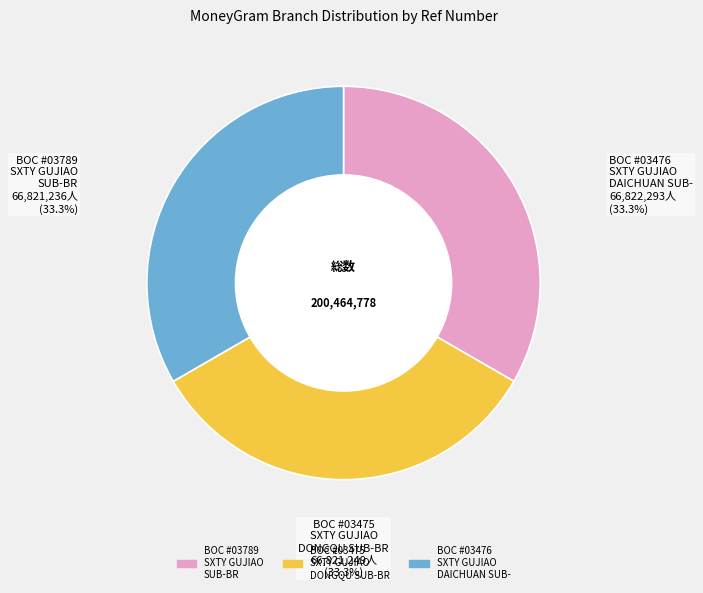

How many segments does this pie chart have?

3